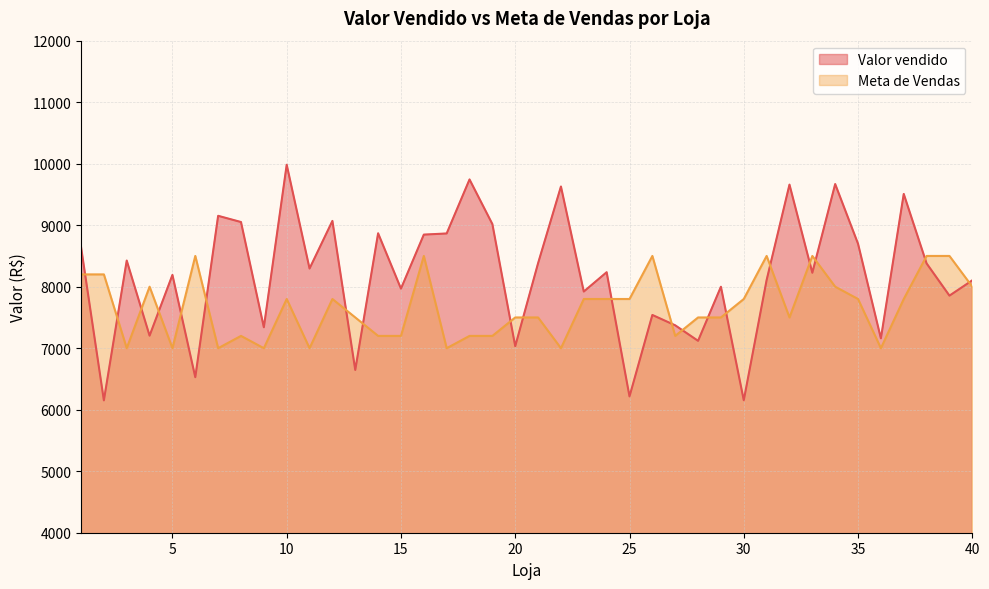

What is the total value across all series at 23?

15721.2